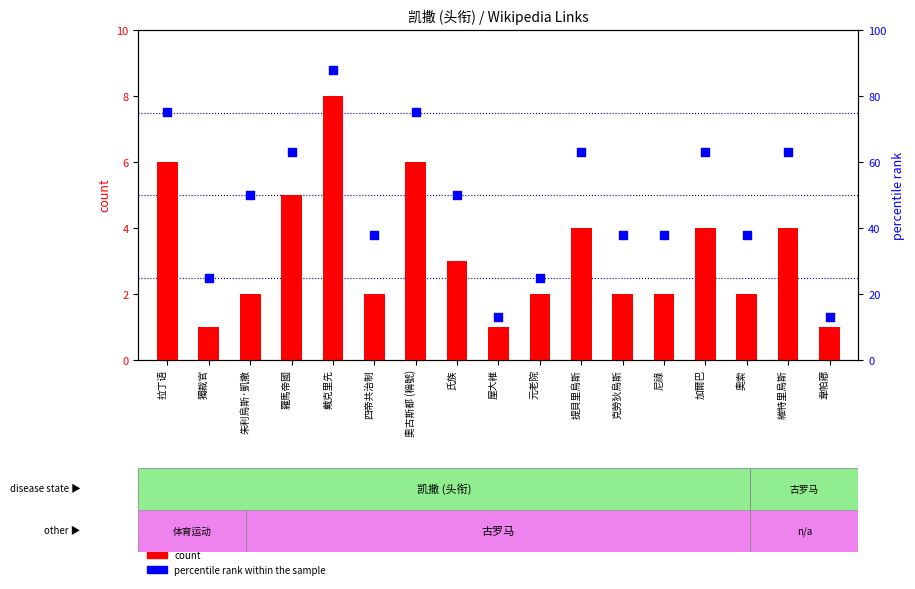

Which series reaches the maximum Y coordinate?

percentile rank within the sample